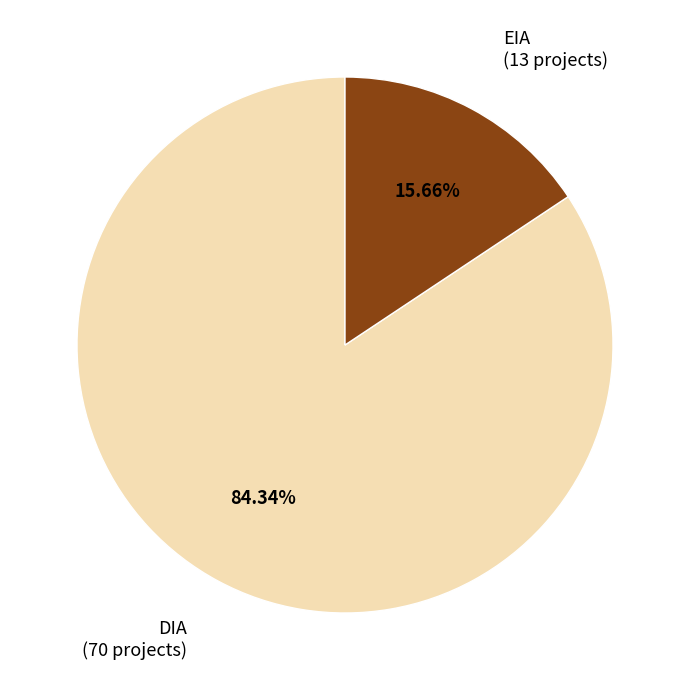

What is the majority slice?

DIA